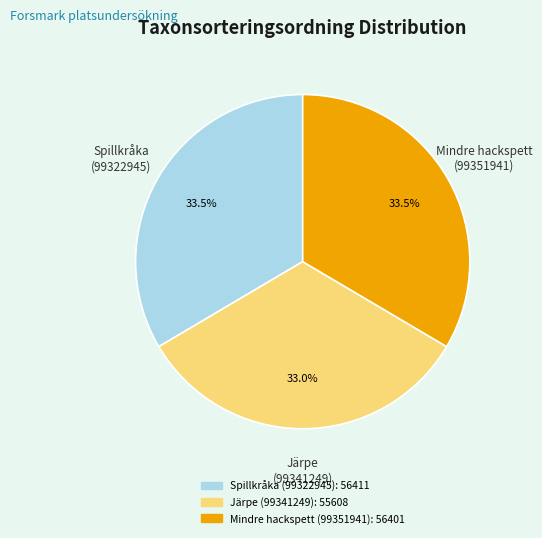

Approximately how many times larger is the value at Mindre hackspett (99351941) compared to Järpe (99341249)?

1.0